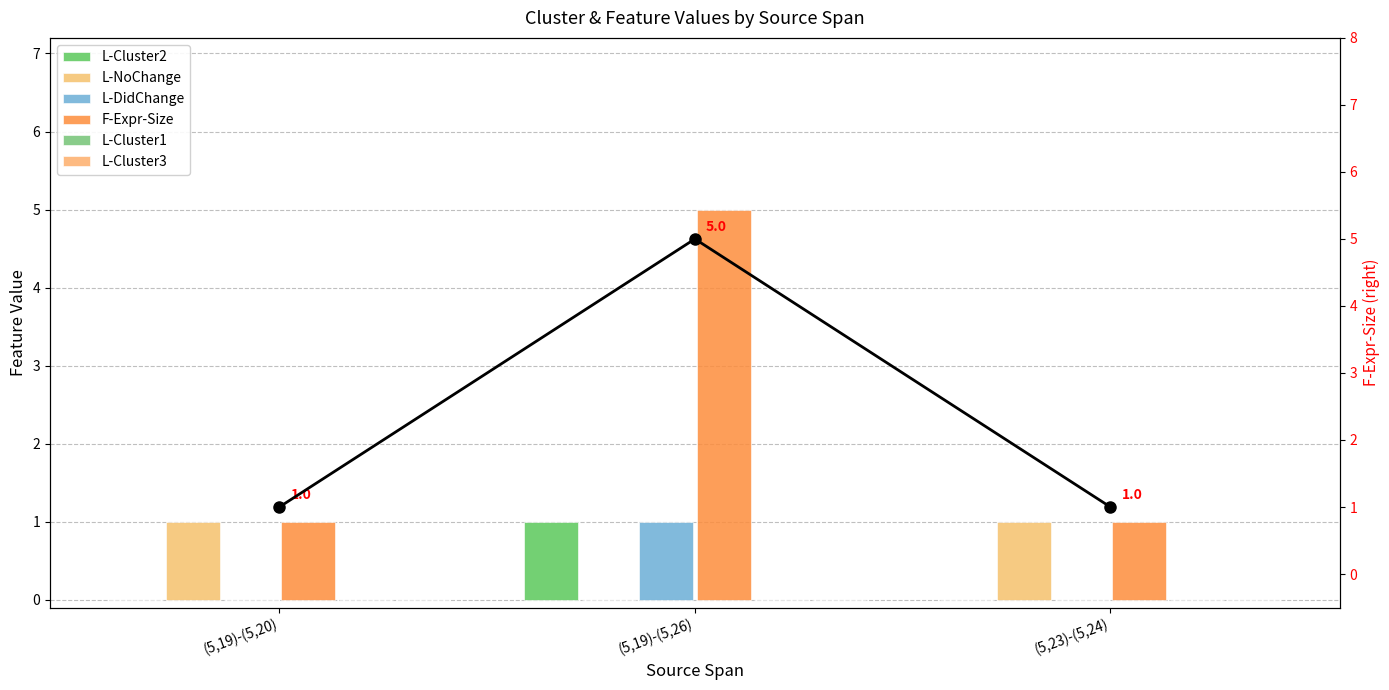

Between (5,19)-(5,26) and (5,19)-(5,20), which is larger?

(5,19)-(5,26)